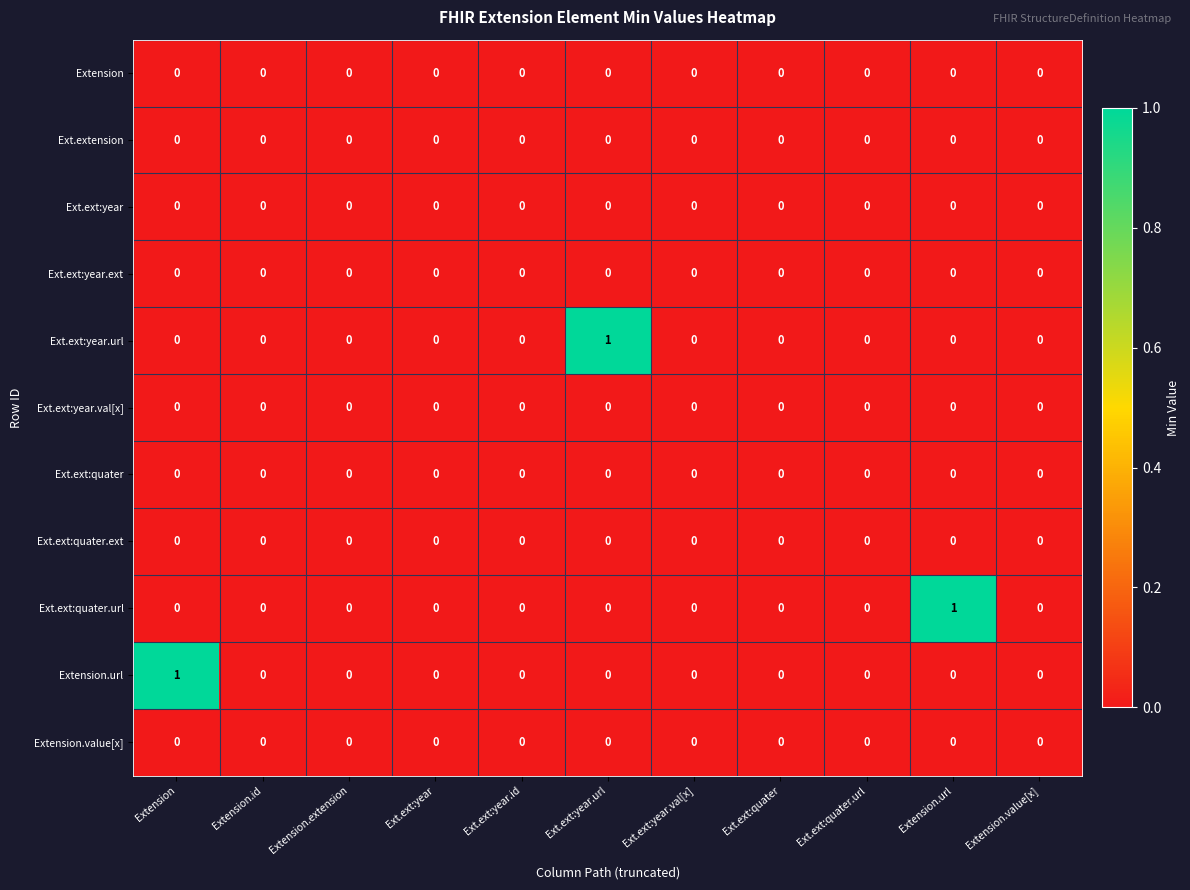

At which label does Extension.url reach its peak?

Extension